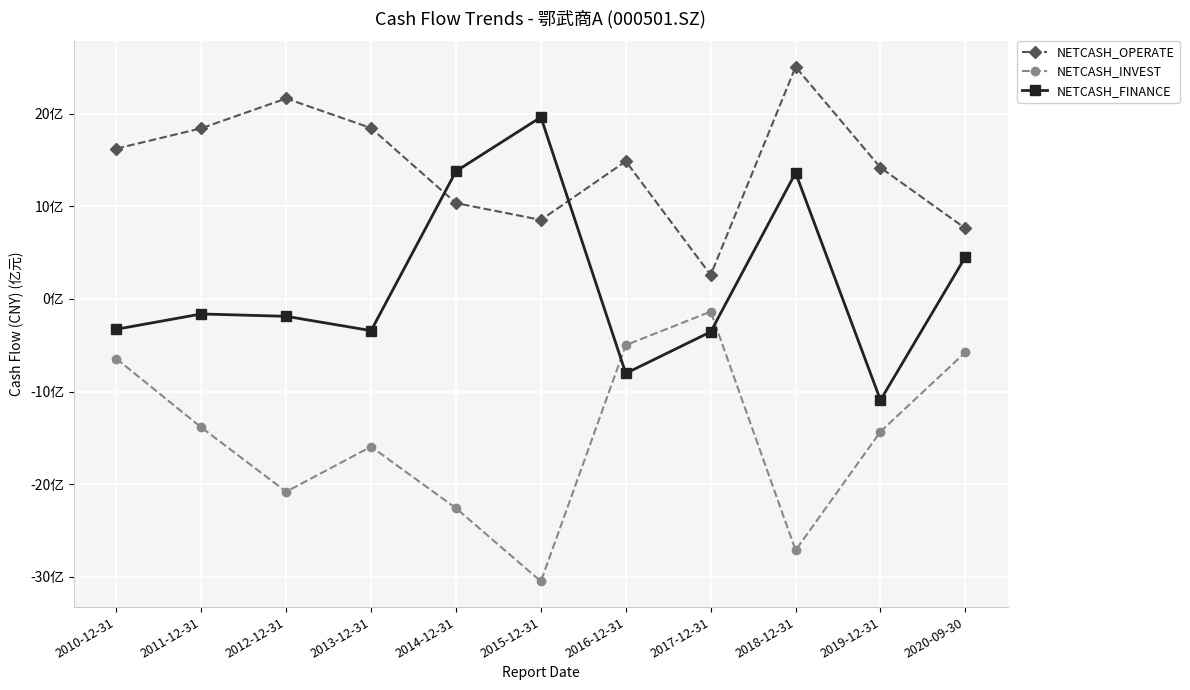

Which series ends up on top after the final intersection of NETCASH_FINANCE and NETCASH_OPERATE?

NETCASH_OPERATE